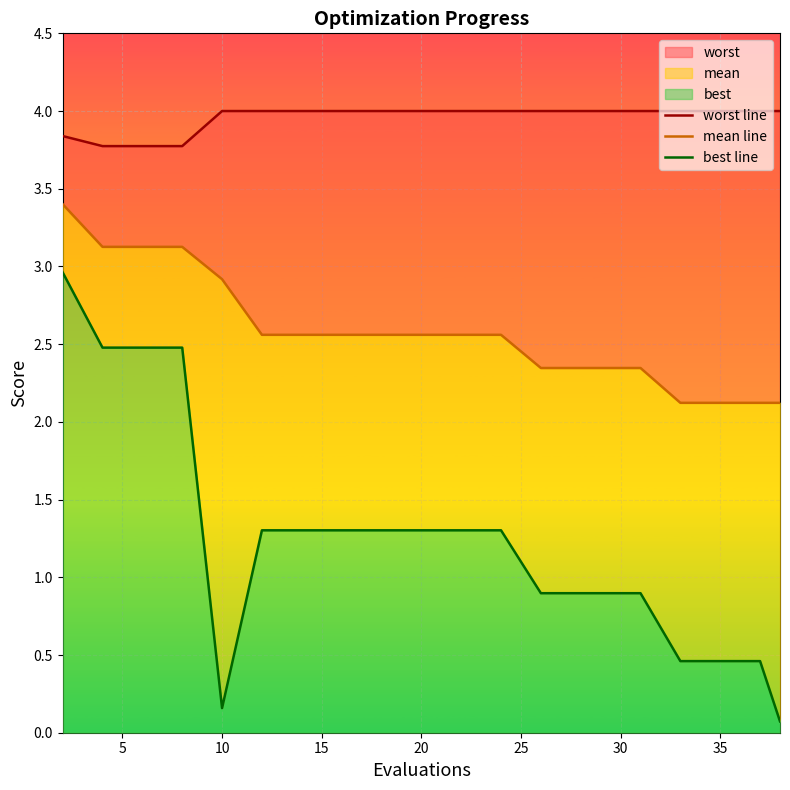

What is the difference between the highest and lowest values at 40?

2.7